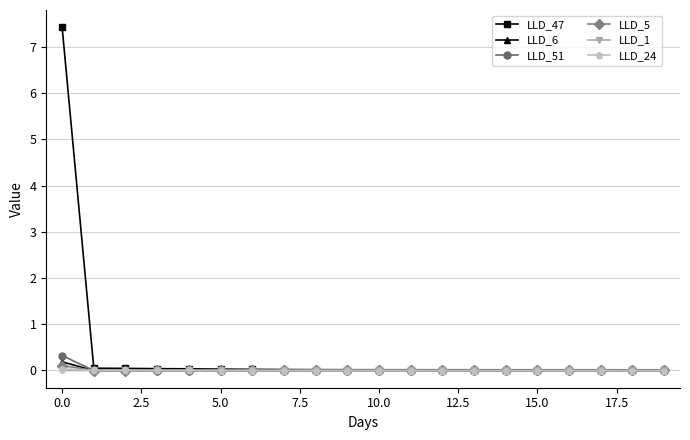

Which series has the largest total across all categories?

LLD_47